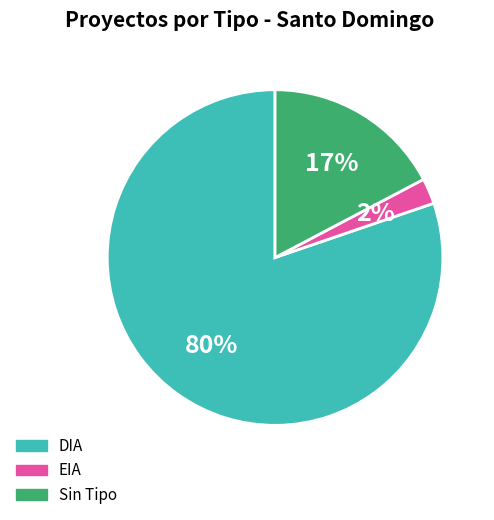

To the nearest percent, what is the average slice percentage?

33%